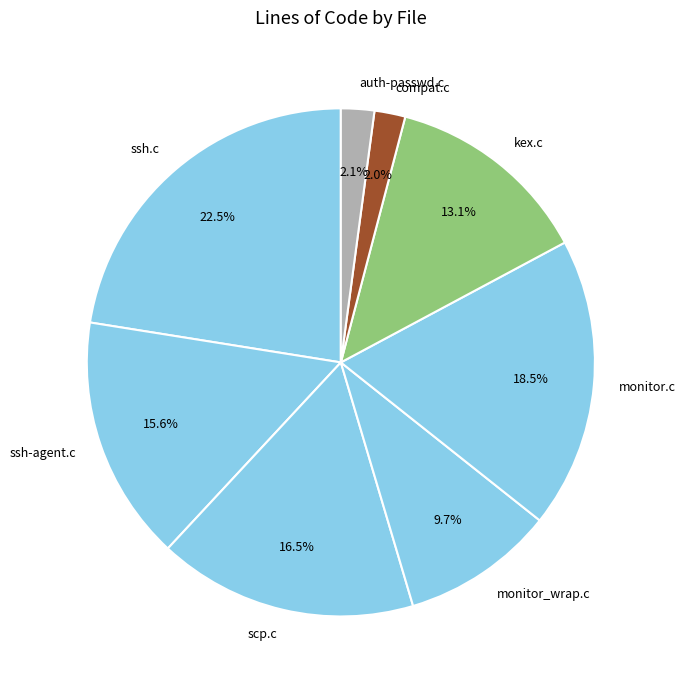

Between ssh.c and compat.c, which is larger?

ssh.c